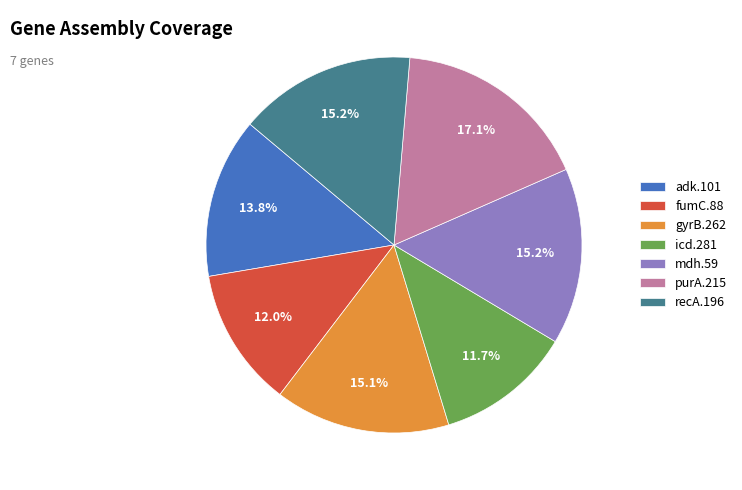

Which slice is the largest?

purA.215